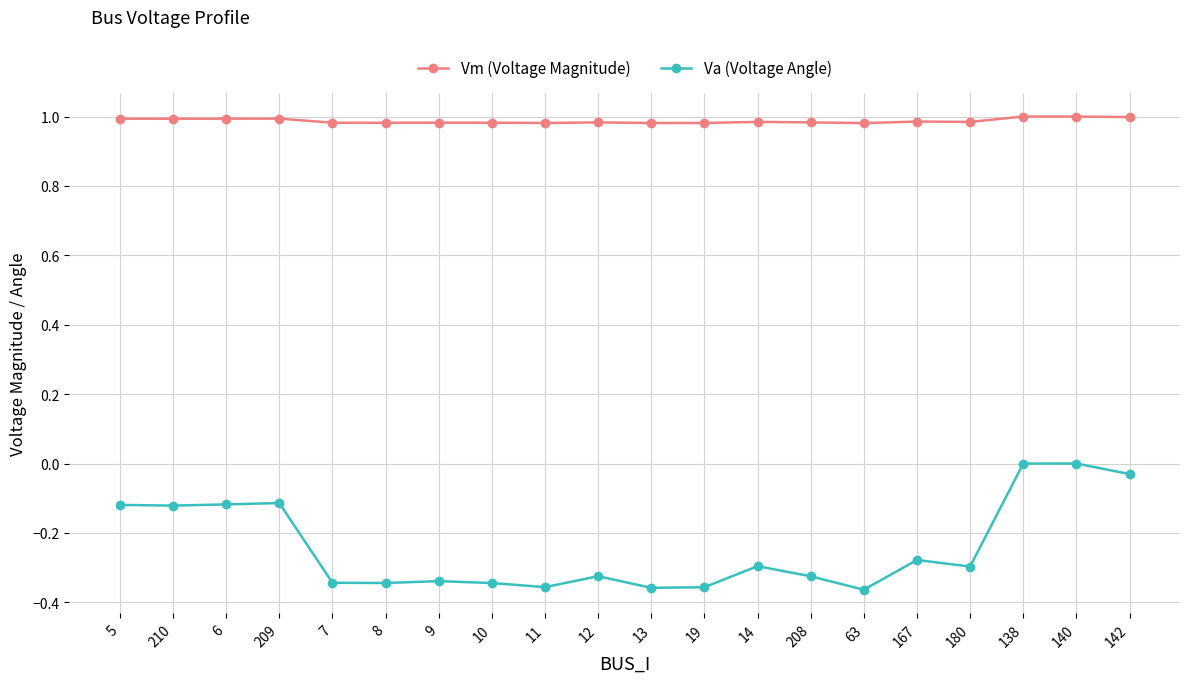

What is the sum of all Va (Voltage Angle) values?

-4.8